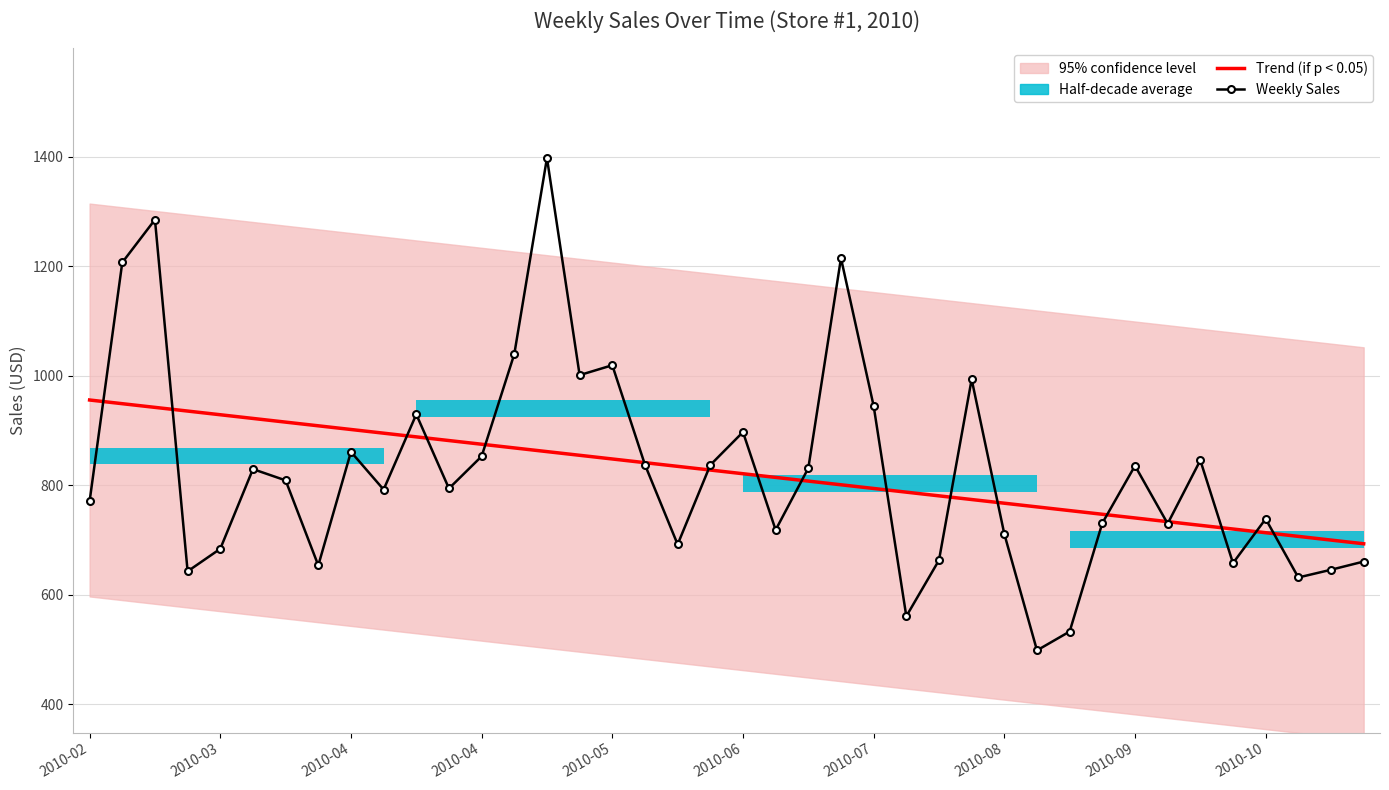

How many data points does each series have?

40